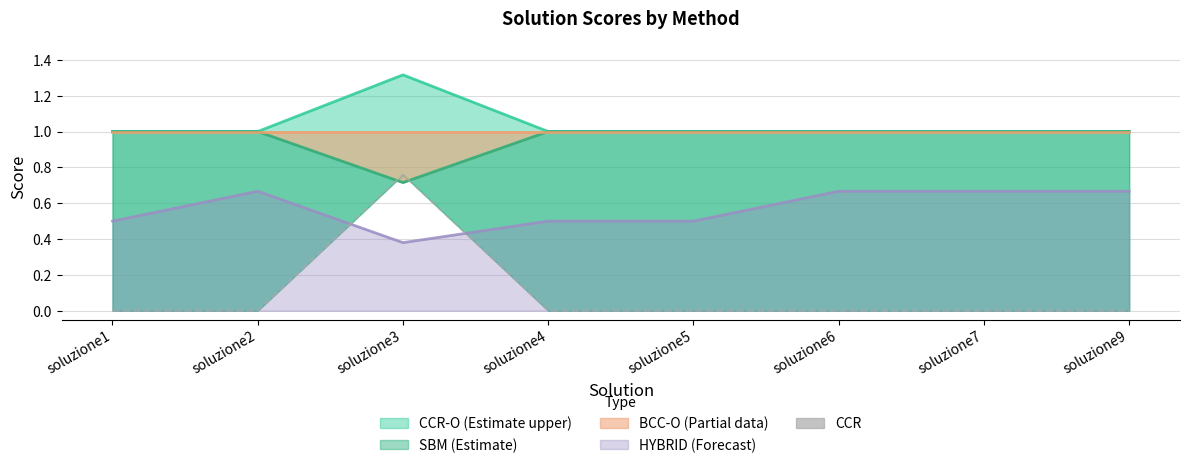

At which category does the chart reach its minimum across all series?

soluzione1